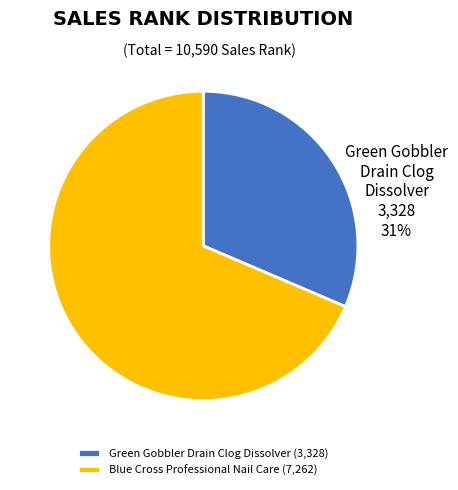

To the nearest percent, what percentage of the pie is Blue Cross Professional Nail Care?

69%